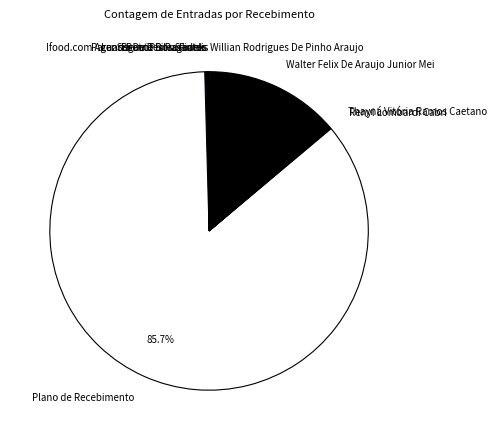

Is there any slice that represents more than half of the pie?

Yes